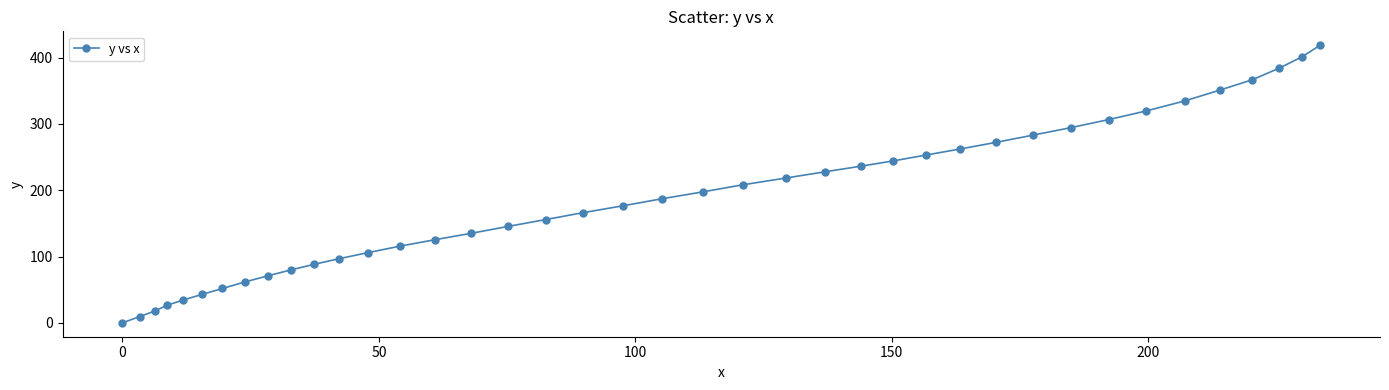

What is the maximum value shown in the chart?

418.6